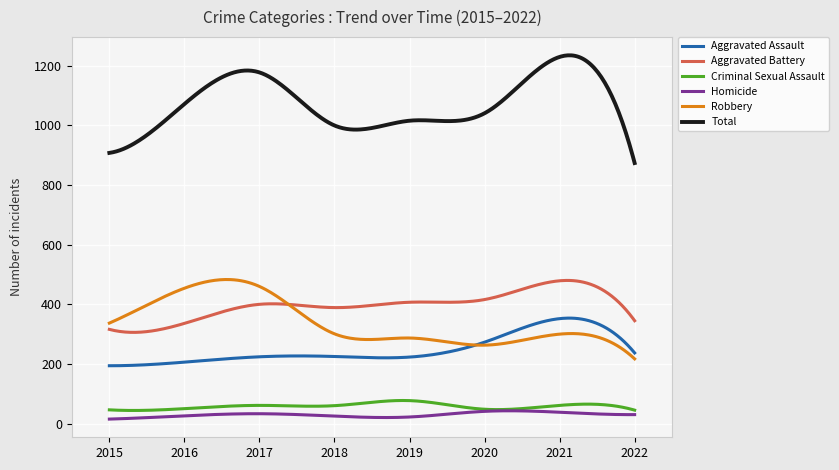

What is the sum of all Total values?

321697.8